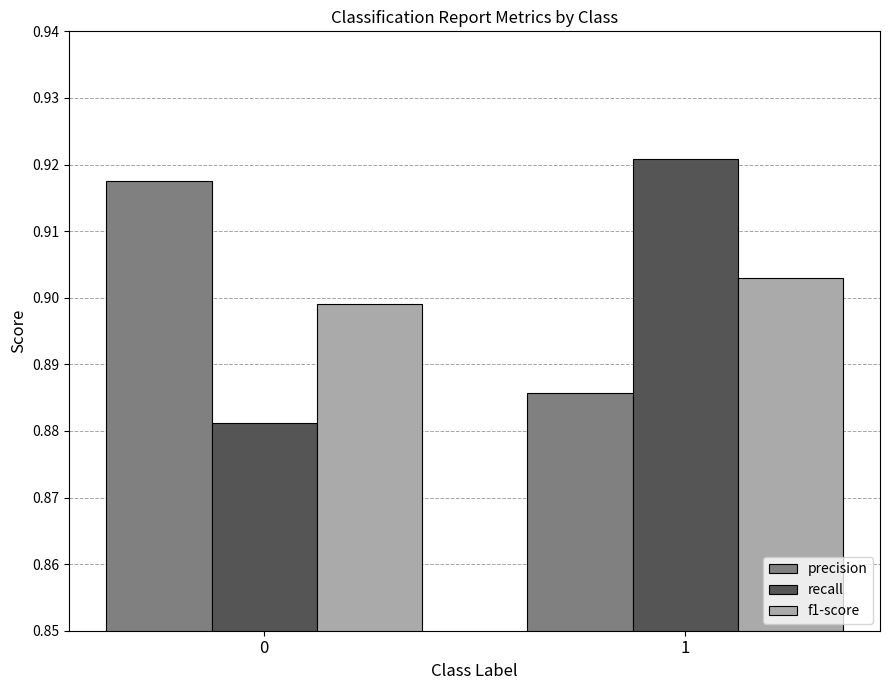

Count the number of data series in this chart.

3